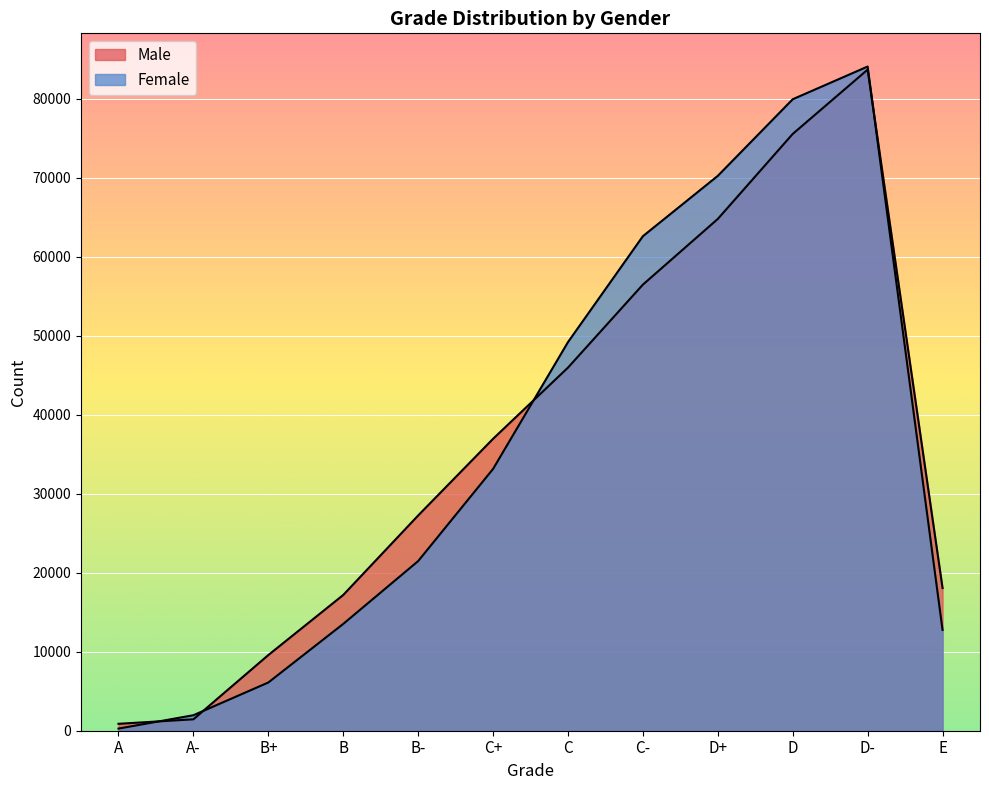

What position from the left is D?

10